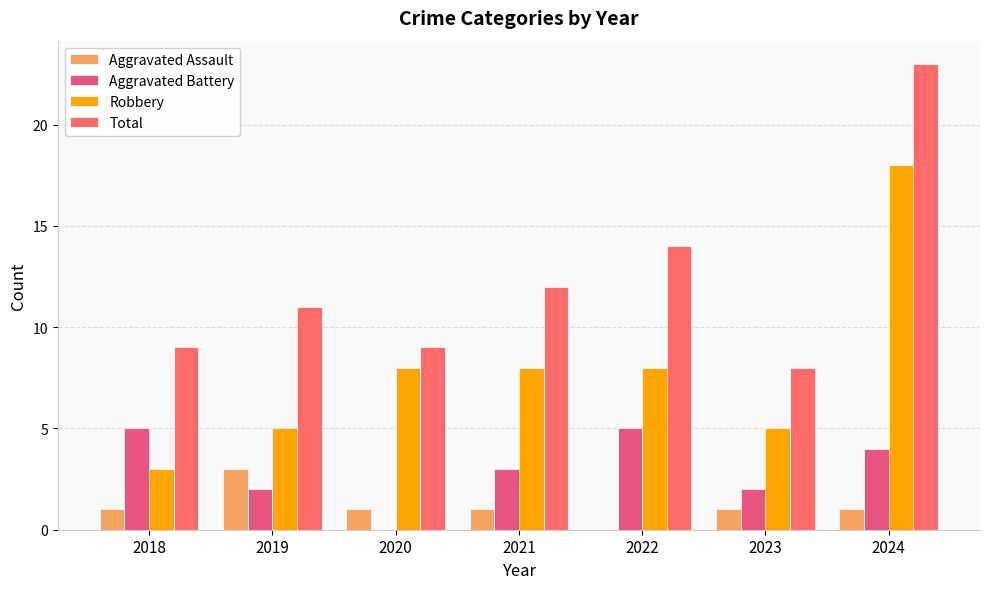

How many distinct data groups are displayed?

4